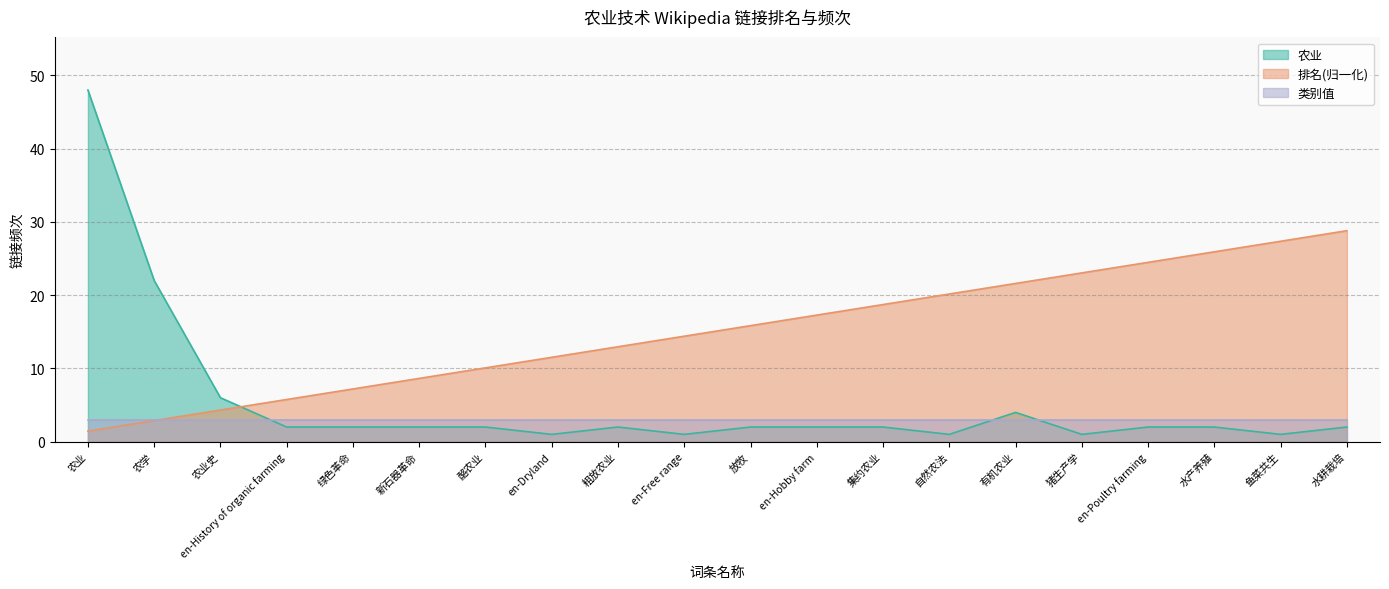

List the labels in order of 农业 value, smallest first.

en-Dryland, en-Free range, 自然农法, 猪生产学, 鱼菜共生, en-History of organic farming, 绿色革命, 新石器革命, 酪农业, 粗放农业, 放牧, en-Hobby farm, 集约农业, en-Poultry farming, 水产养殖, 水耕栽培, 有机农业, 农业史, 农学, 农业